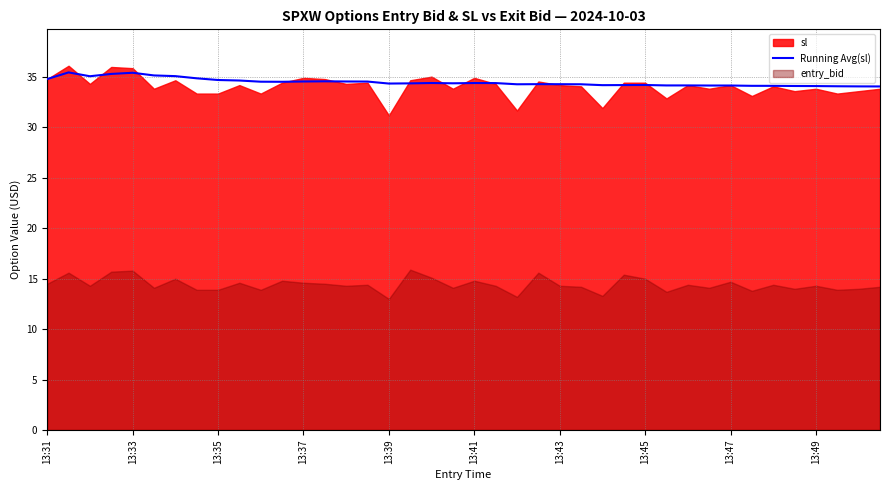

True or false: there are more than 2 points higher than both neighbors.

True